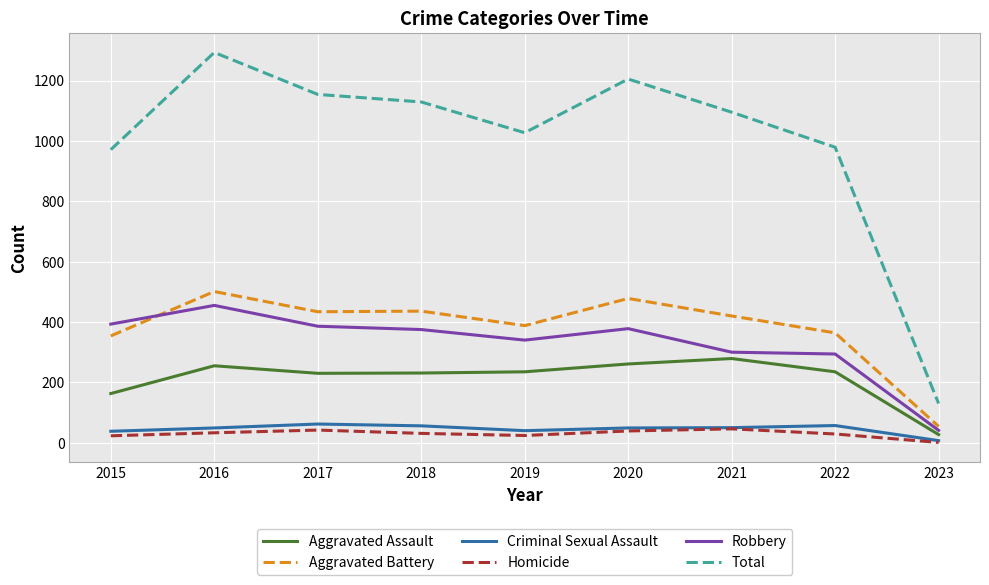

What is the average value of the Criminal Sexual Assault series?

45